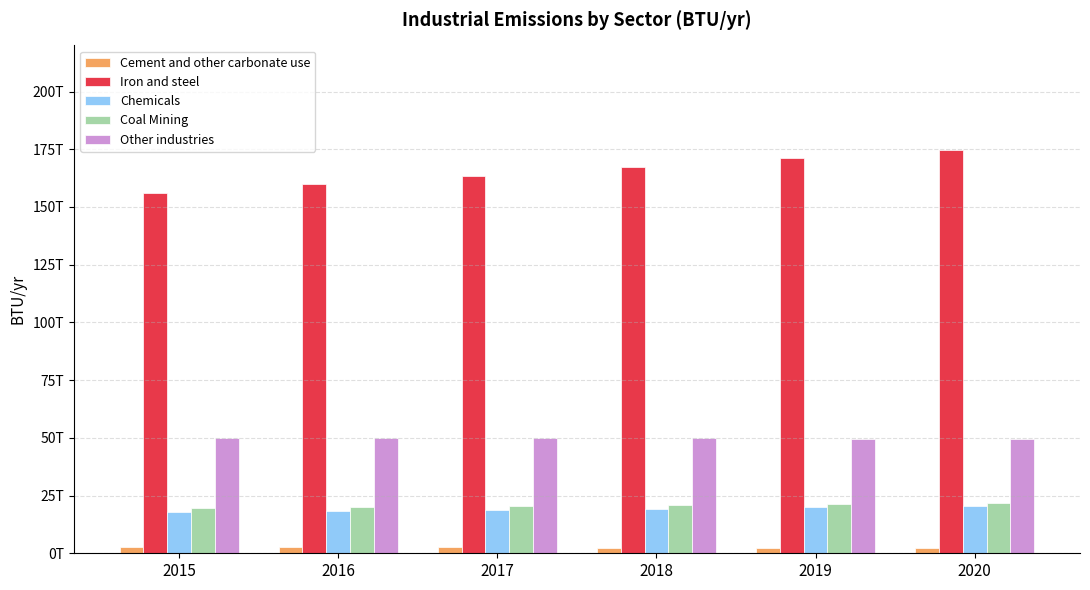

At 2015, list the series in order from smallest to largest.

Cement and other carbonate use, Chemicals, Coal Mining, Other industries, Iron and steel